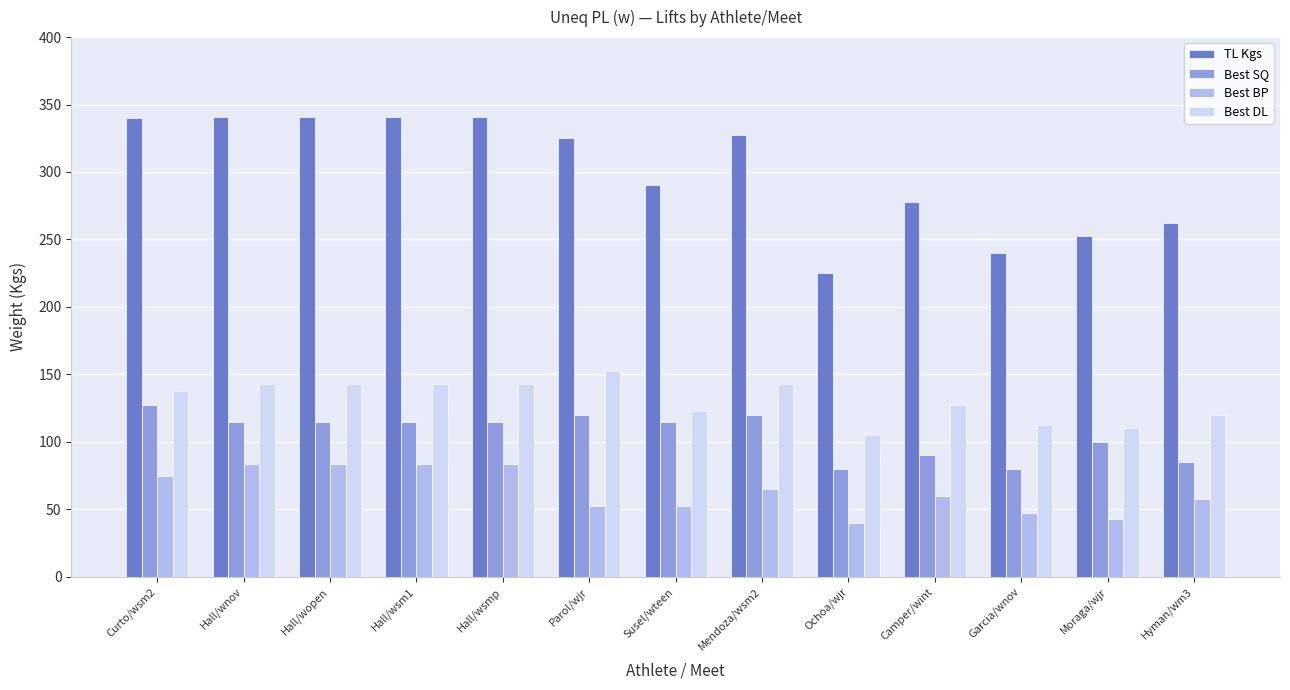

What is the maximum value shown in the chart?

341.0